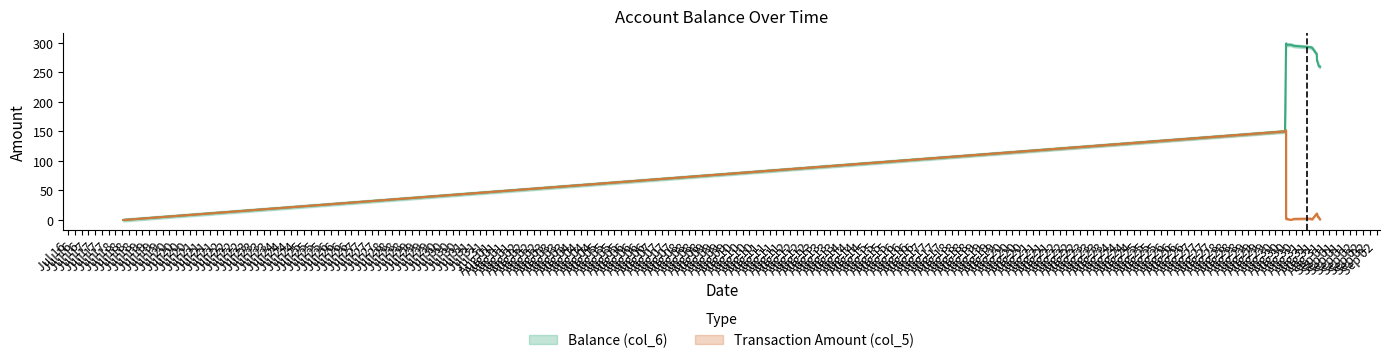

Is it true that the value at 2014/08/30 13:33:07 is 3.6?

True